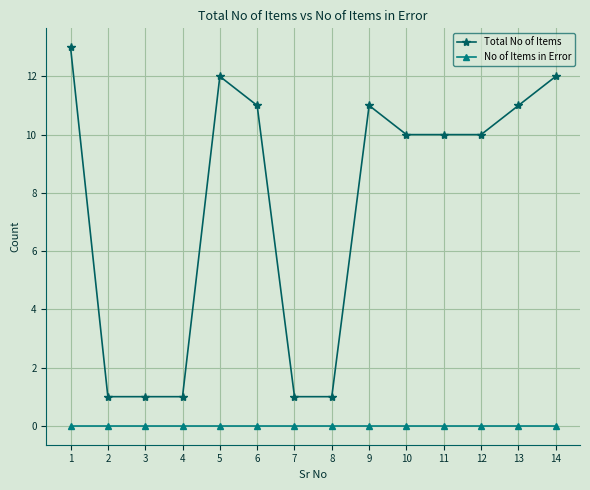

Reading left to right, list all the values displayed in this chart.

Total No of Items: 1=13	2=1	3=1	4=1	5=12	6=11	7=1	8=1	9=11	10=10	11=10	12=10	13=11	14=12
No of Items in Error: 1=0	2=0	3=0	4=0	5=0	6=0	7=0	8=0	9=0	10=0	11=0	12=0	13=0	14=0